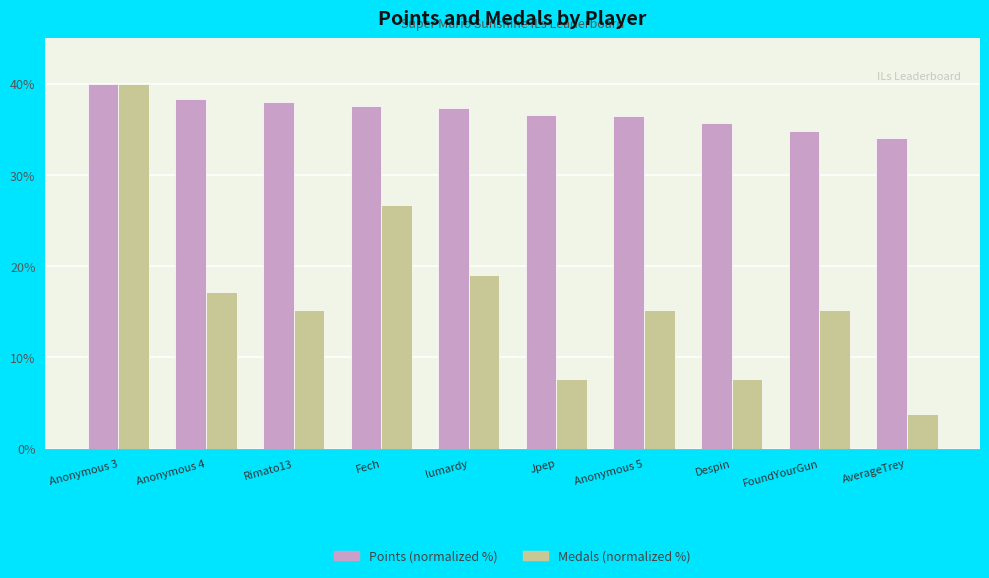

Which series has the largest range (max minus min)?

Medals (normalized %)